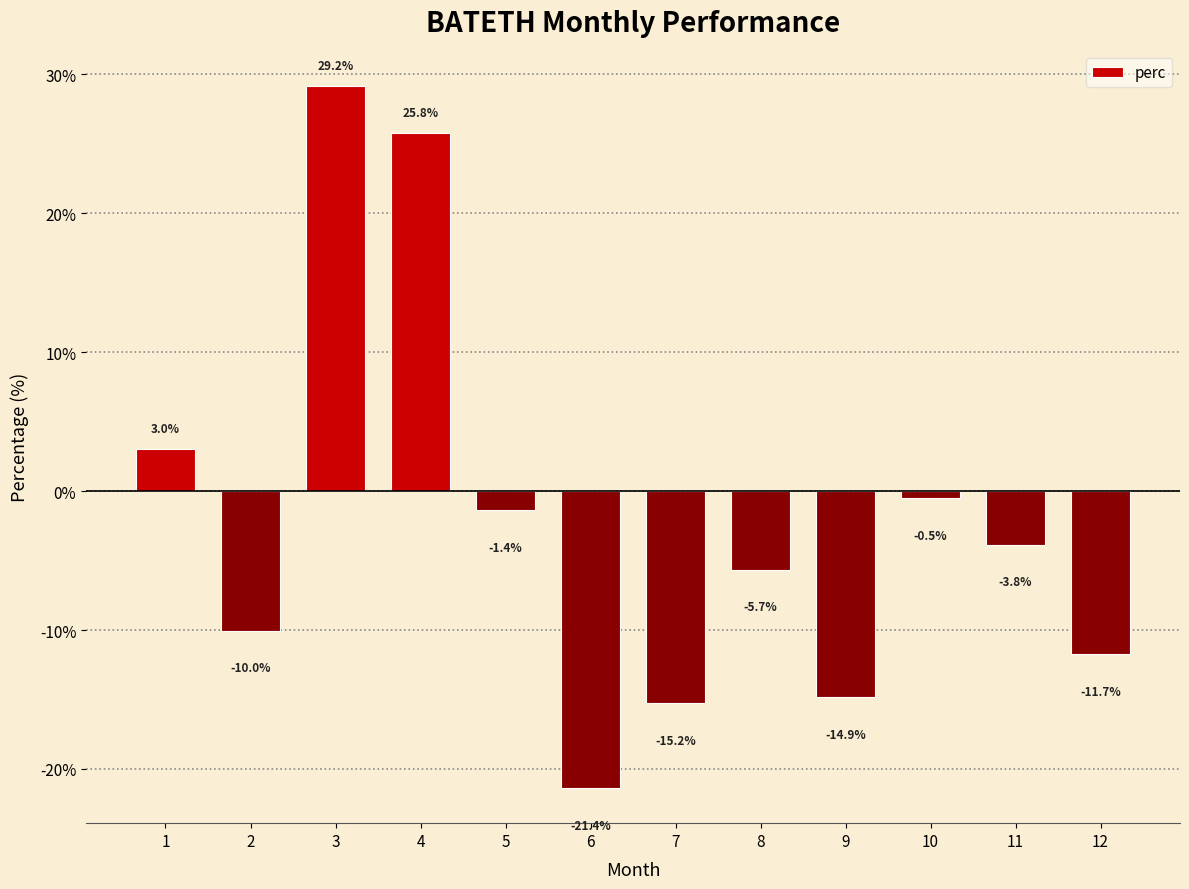

Reading left to right, what are all the values shown in this chart?

3.0	-10.0	29.2	25.8	-1.4	-21.4	-15.2	-5.7	-14.9	-0.5	-3.8	-11.7